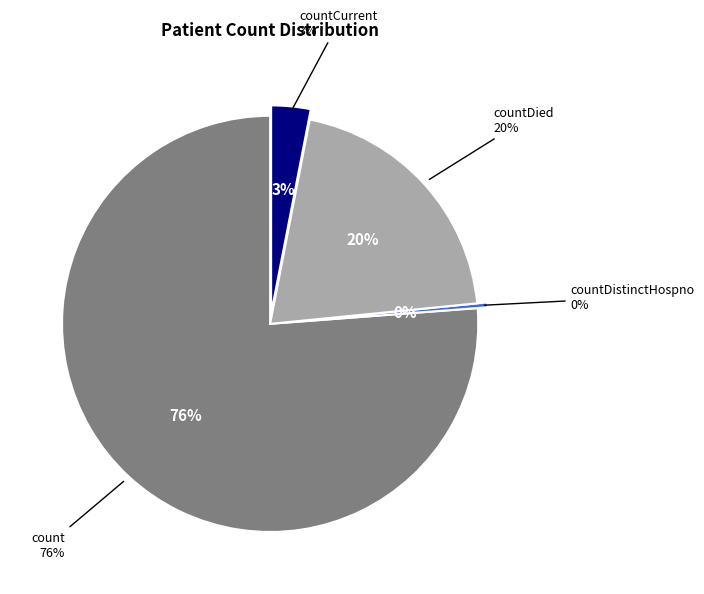

Does count account for over 50% of the chart?

Yes